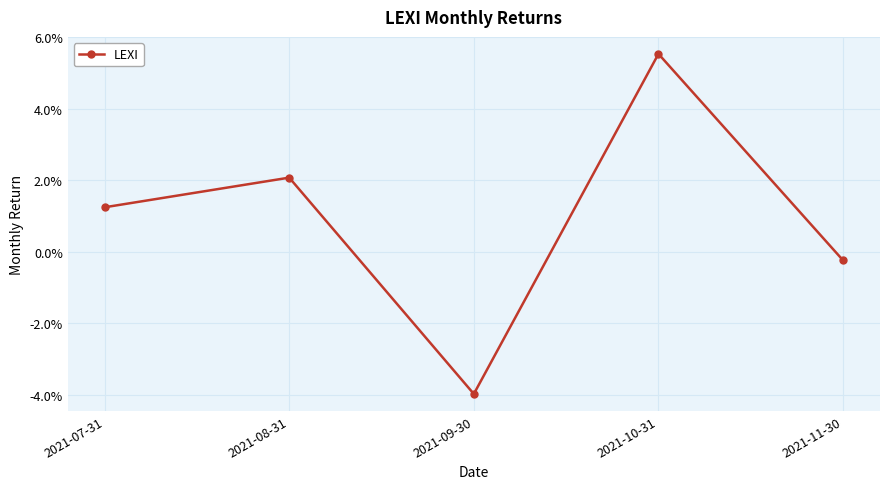

True or false: the data shows 0.0 at 2021-08-31.

False